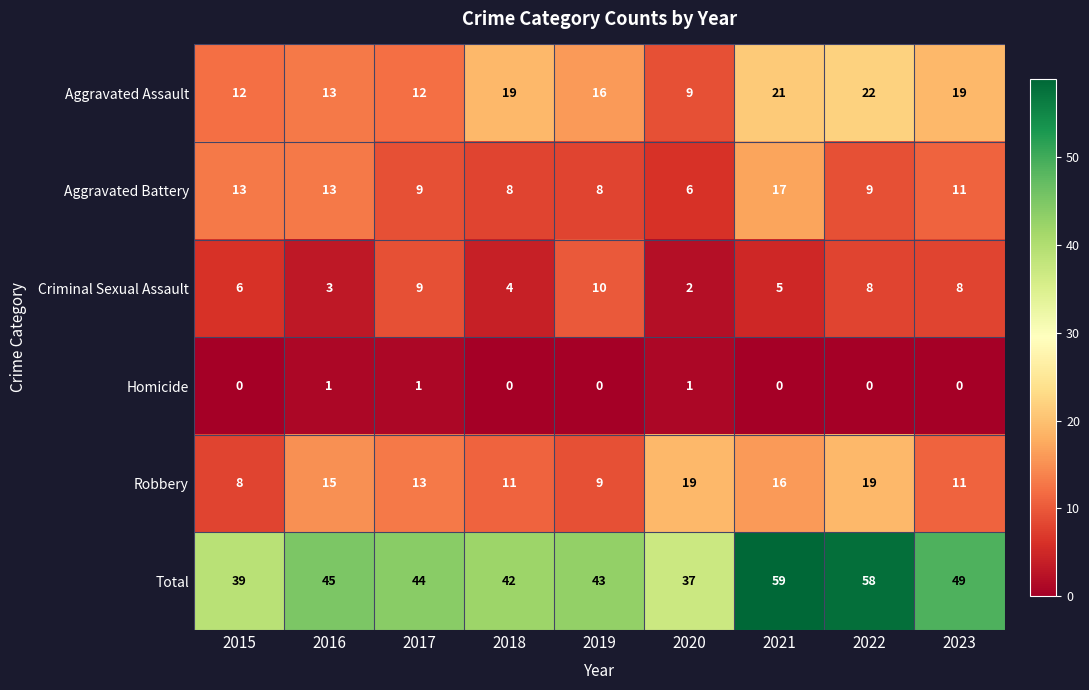

Which label corresponds to the largest value in the chart?

2021